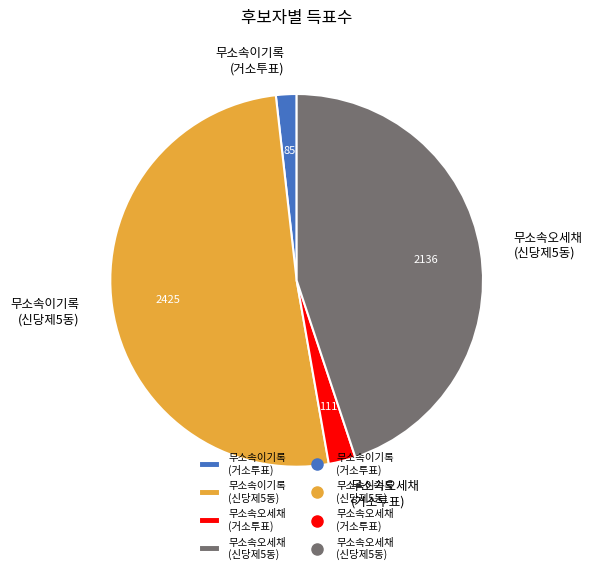

Which slice represents more than half of the pie?

무소속이기록 (신당제5동)